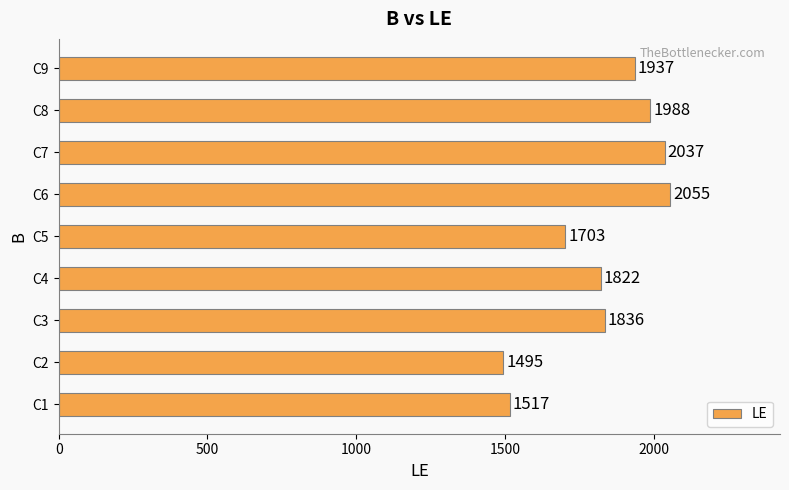

What is the difference between the maximum and minimum values?

560